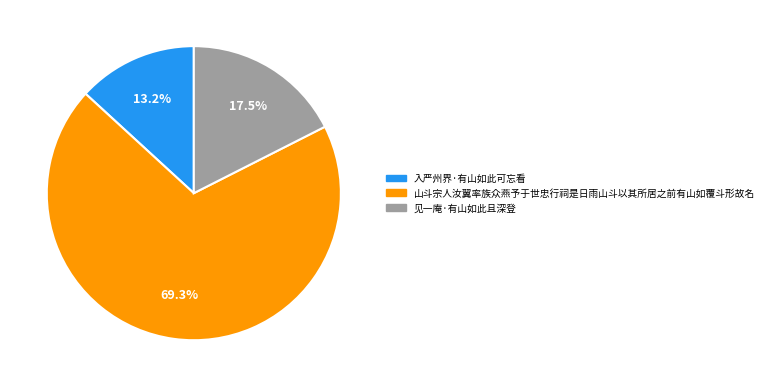

Is the sum of 山斗宗人汝翼率族众燕予于世忠行祠是日雨山斗以其所居之前有山如覆斗形故名 and 见一庵·有山如此且深登 greater than half?

Yes